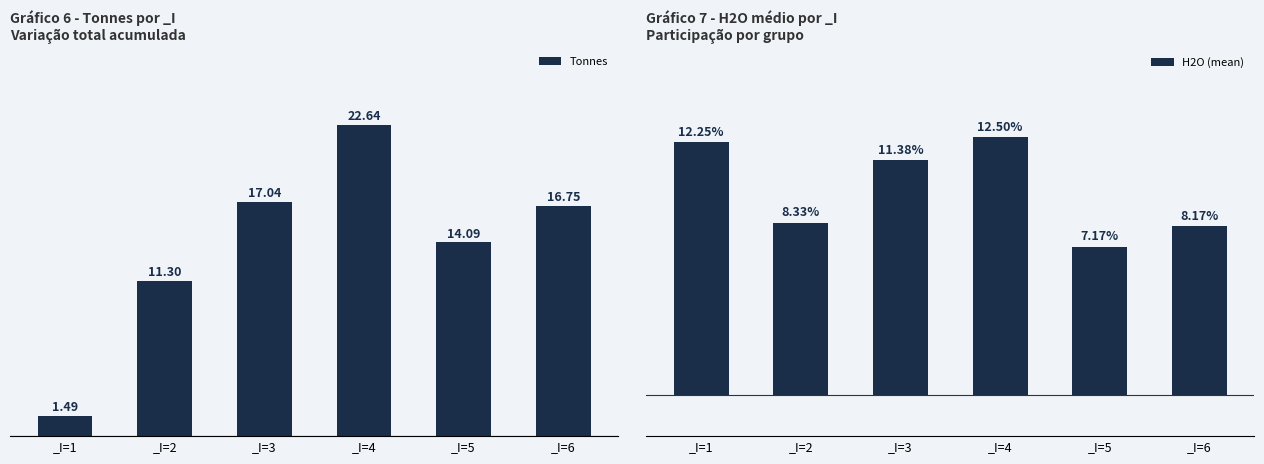

The Tonnes series shows 18.9 at _I=2. True or false?

False